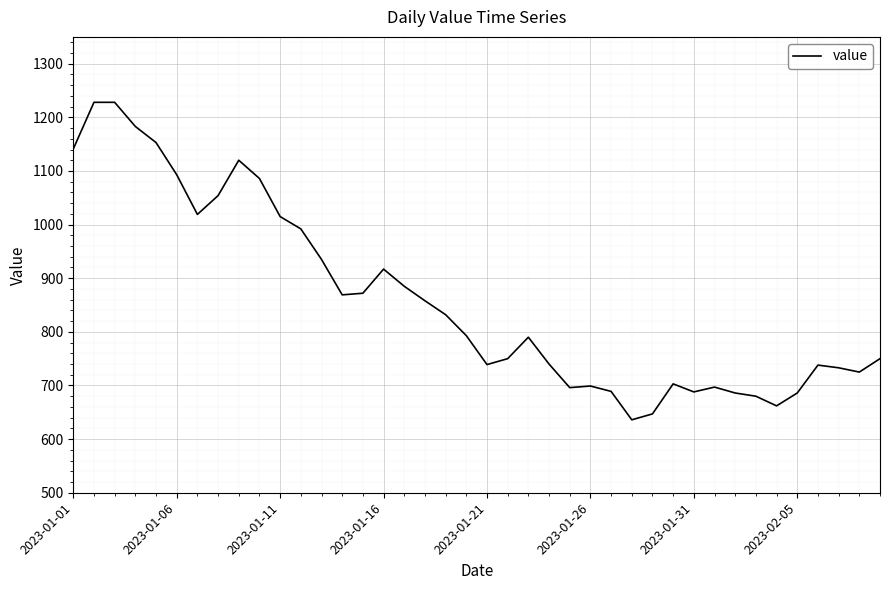

What is the difference between the maximum and minimum values?

592